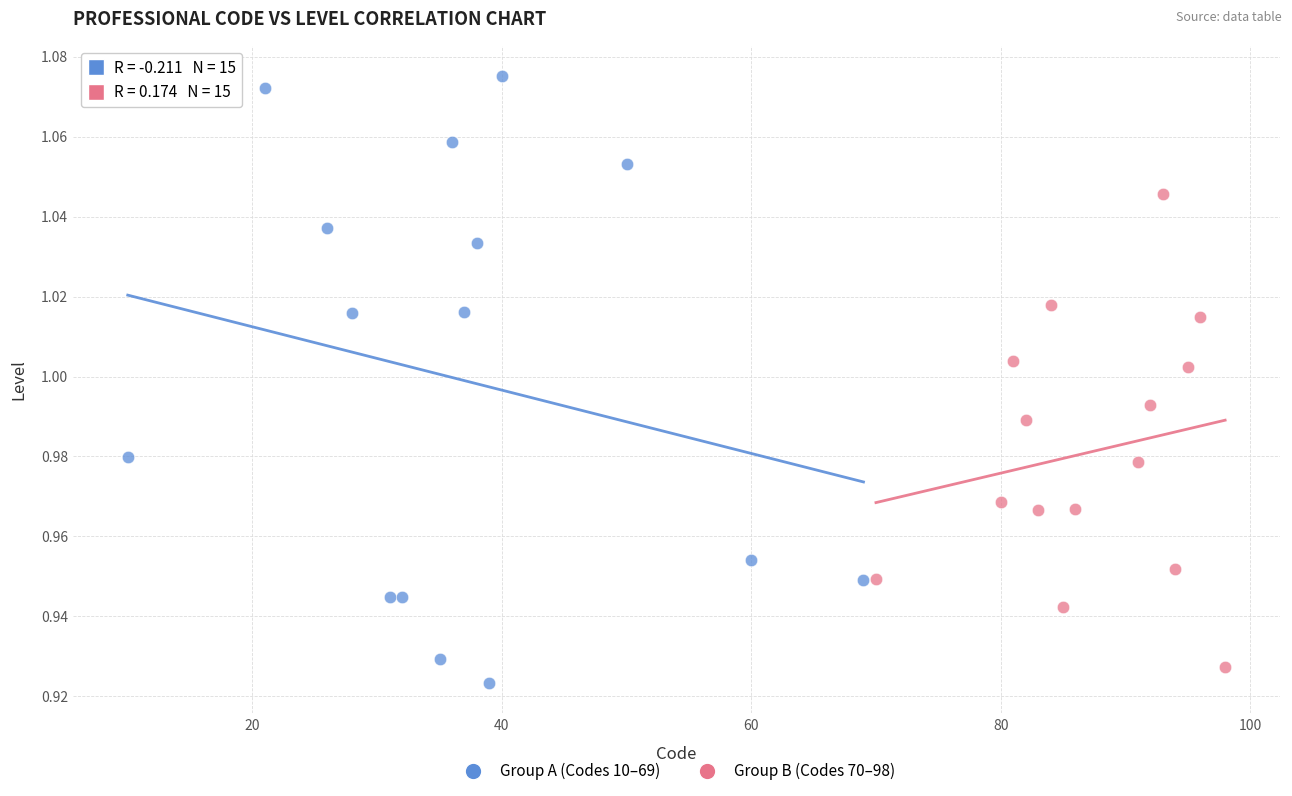

Which series has the widest spread of Y values?

Group A (Codes 10–69)